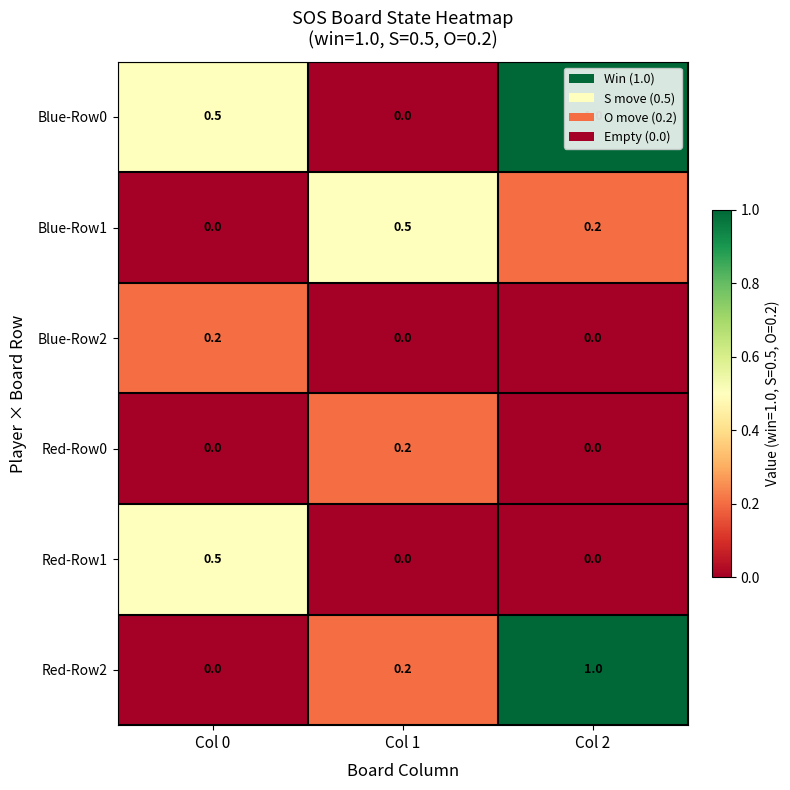

What is the sum of the Blue-Row0 values at Col 0 and Col 2?

1.5